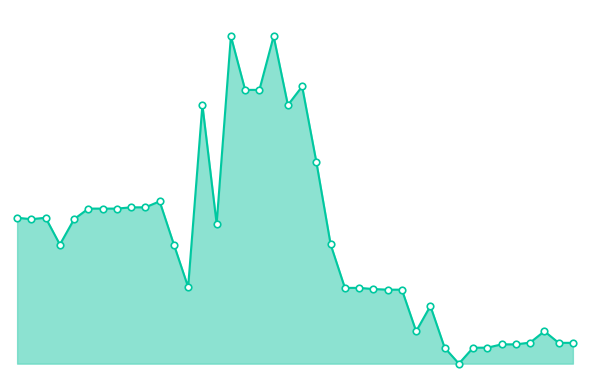

Is this an area chart (filled region under the line)?

Yes